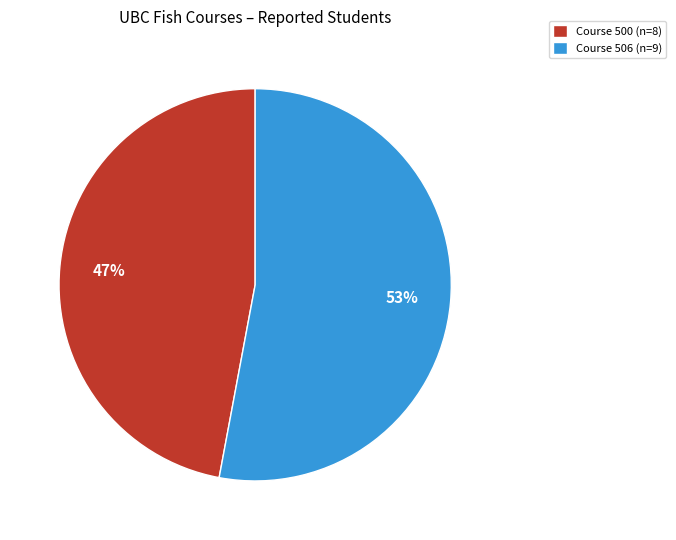

Do Course 500 (n=8) and Course 506 (n=9) together represent more than half of the pie?

Yes